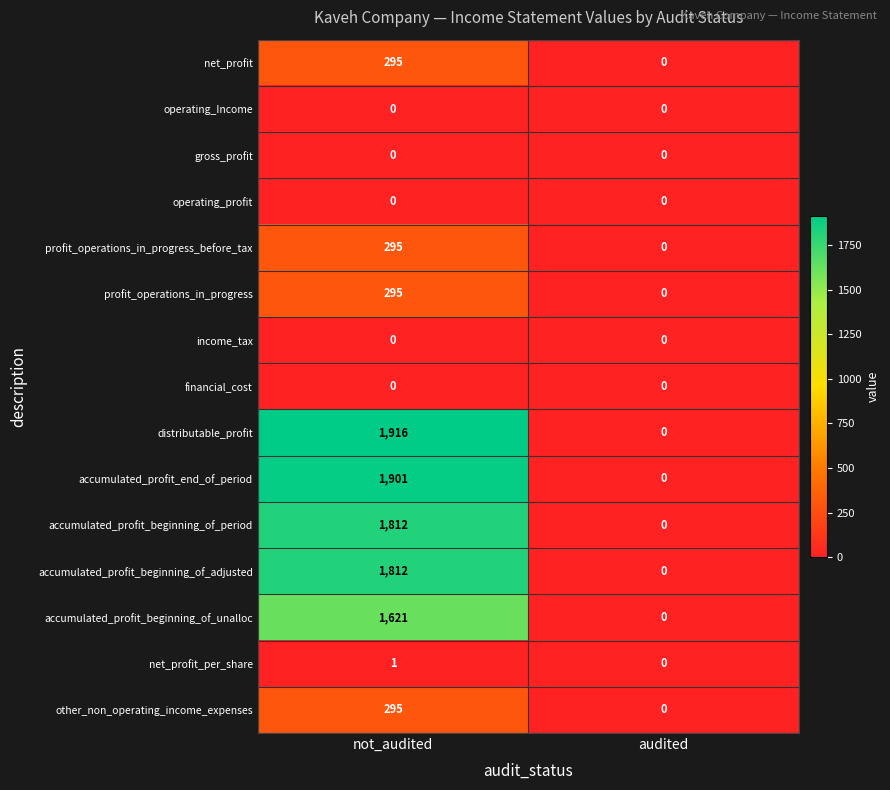

At which category is the sum across all series the highest?

not_audited